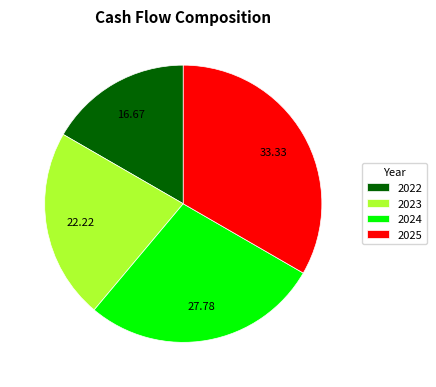

Combined, do 2025 and 2024 account for over 50%?

Yes